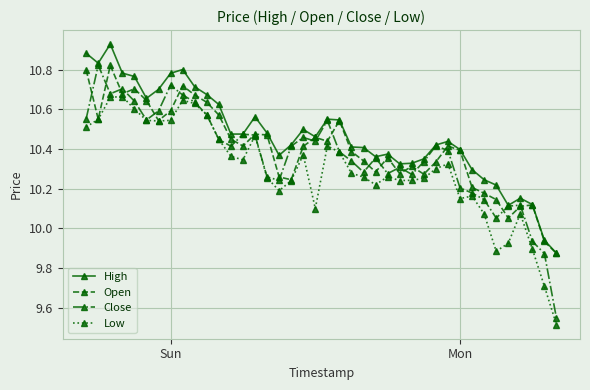

Count the number of categories in the chart.

40